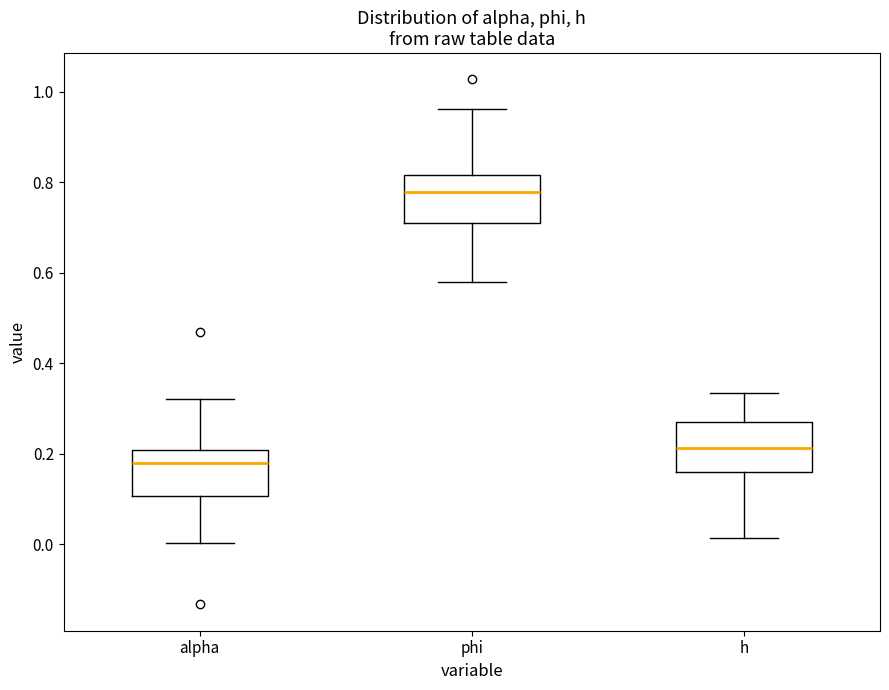

Reading left to right, transcribe this box plot: for each box, give where its median line is, the range the box spans, and where its two whiskers end, as read against the y-axis. The values are not printed on the chart, so give them approximately, as read against the axis.

alpha: median 0.18, box 0.10 to 0.20, whiskers 0.00 to 0.32
phi: median 0.78, box 0.70 to 0.82, whiskers 0.58 to 0.96
h: median 0.22, box 0.16 to 0.28, whiskers 0.02 to 0.34